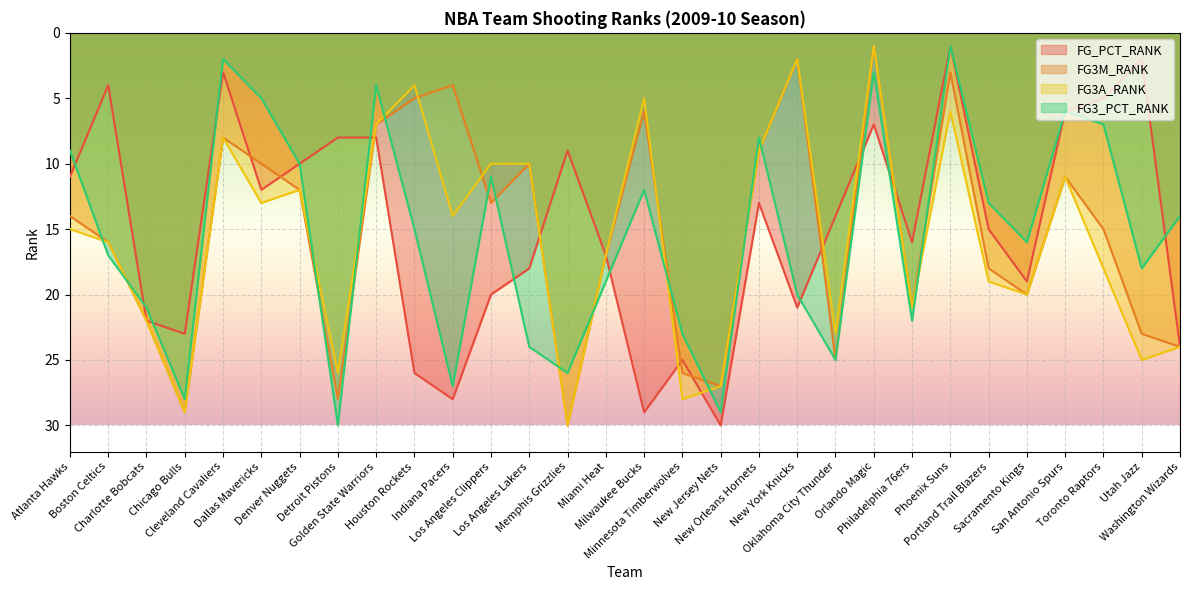

List the labels in order of FG3M_RANK value, smallest first.

Orlando Magic, New York Knicks, Phoenix Suns, Indiana Pacers, Houston Rockets, Milwaukee Bucks, Golden State Warriors, Cleveland Cavaliers, New Orleans Hornets, Dallas Mavericks, Los Angeles Lakers, San Antonio Spurs, Denver Nuggets, Los Angeles Clippers, Atlanta Hawks, Toronto Raptors, Boston Celtics, Miami Heat, Portland Trail Blazers, Sacramento Kings, Philadelphia 76ers, Charlotte Bobcats, Utah Jazz, Washington Wizards, Oklahoma City Thunder, Minnesota Timberwolves, New Jersey Nets, Detroit Pistons, Chicago Bulls, Memphis Grizzlies